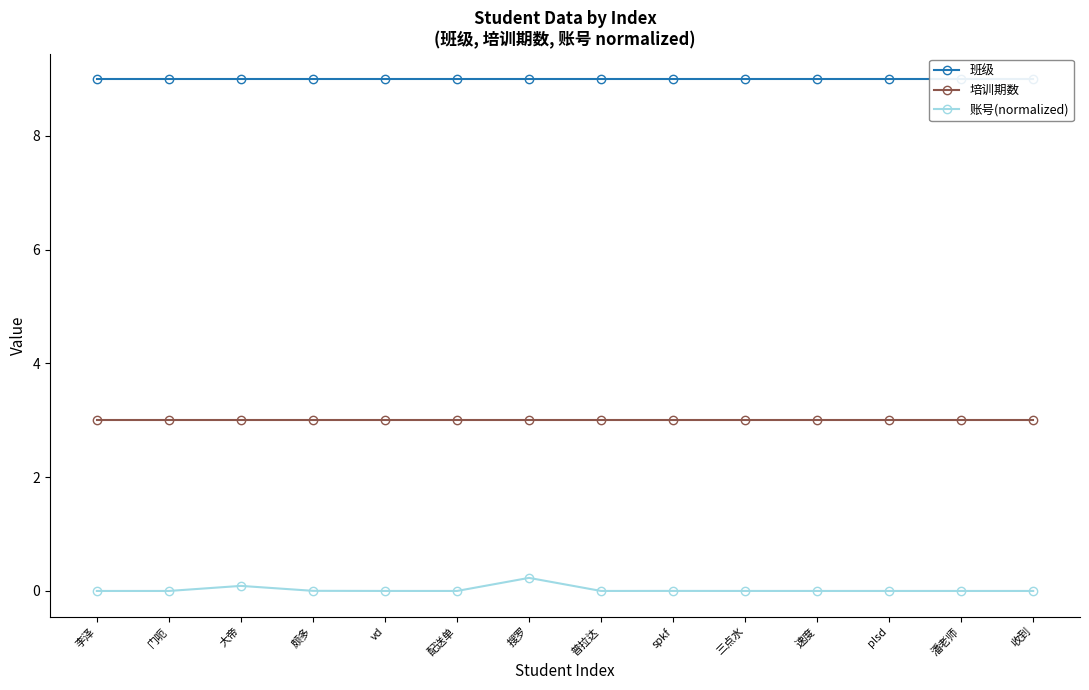

The value of 班级 at 速度 is 9.0. True or false?

True